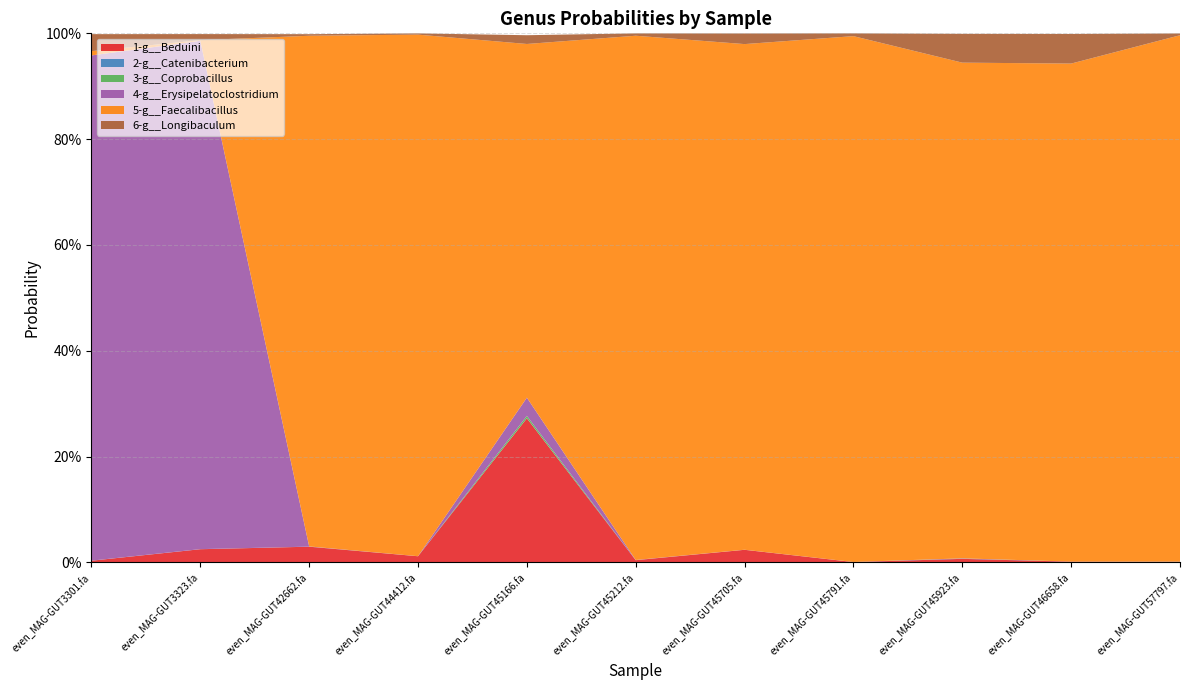

Reading left to right, what are all the values shown in this chart?

1-g__Beduini: even_MAG-GUT3301.fa=0.0	even_MAG-GUT3323.fa=0.0	even_MAG-GUT42662.fa=0.0	even_MAG-GUT44412.fa=0.0	even_MAG-GUT45166.fa=0.3	even_MAG-GUT45212.fa=0.0	even_MAG-GUT45705.fa=0.0	even_MAG-GUT45791.fa=0.0	even_MAG-GUT45923.fa=0.0	even_MAG-GUT46658.fa=0.0	even_MAG-GUT57797.fa=0.0
2-g__Catenibacterium: even_MAG-GUT3301.fa=0.0	even_MAG-GUT3323.fa=0.0	even_MAG-GUT42662.fa=0.0	even_MAG-GUT44412.fa=0.0	even_MAG-GUT45166.fa=0.0	even_MAG-GUT45212.fa=0.0	even_MAG-GUT45705.fa=0.0	even_MAG-GUT45791.fa=0.0	even_MAG-GUT45923.fa=0.0	even_MAG-GUT46658.fa=0.0	even_MAG-GUT57797.fa=0.0
3-g__Coprobacillus: even_MAG-GUT3301.fa=0.0	even_MAG-GUT3323.fa=0.0	even_MAG-GUT42662.fa=0.0	even_MAG-GUT44412.fa=0.0	even_MAG-GUT45166.fa=0.0	even_MAG-GUT45212.fa=0.0	even_MAG-GUT45705.fa=0.0	even_MAG-GUT45791.fa=0.0	even_MAG-GUT45923.fa=0.0	even_MAG-GUT46658.fa=0.0	even_MAG-GUT57797.fa=0.0
4-g__Erysipelatoclostridium: even_MAG-GUT3301.fa=1.0	even_MAG-GUT3323.fa=1.0	even_MAG-GUT42662.fa=0.0	even_MAG-GUT44412.fa=0.0	even_MAG-GUT45166.fa=0.0	even_MAG-GUT45212.fa=0.0	even_MAG-GUT45705.fa=0.0	even_MAG-GUT45791.fa=0.0	even_MAG-GUT45923.fa=0.0	even_MAG-GUT46658.fa=0.0	even_MAG-GUT57797.fa=0.0
5-g__Faecalibacillus: even_MAG-GUT3301.fa=0.0	even_MAG-GUT3323.fa=0.0	even_MAG-GUT42662.fa=1.0	even_MAG-GUT44412.fa=1.0	even_MAG-GUT45166.fa=0.7	even_MAG-GUT45212.fa=1.0	even_MAG-GUT45705.fa=1.0	even_MAG-GUT45791.fa=1.0	even_MAG-GUT45923.fa=0.9	even_MAG-GUT46658.fa=0.9	even_MAG-GUT57797.fa=1.0
6-g__Longibaculum: even_MAG-GUT3301.fa=0.0	even_MAG-GUT3323.fa=0.0	even_MAG-GUT42662.fa=0.0	even_MAG-GUT44412.fa=0.0	even_MAG-GUT45166.fa=0.0	even_MAG-GUT45212.fa=0.0	even_MAG-GUT45705.fa=0.0	even_MAG-GUT45791.fa=0.0	even_MAG-GUT45923.fa=0.1	even_MAG-GUT46658.fa=0.1	even_MAG-GUT57797.fa=0.0